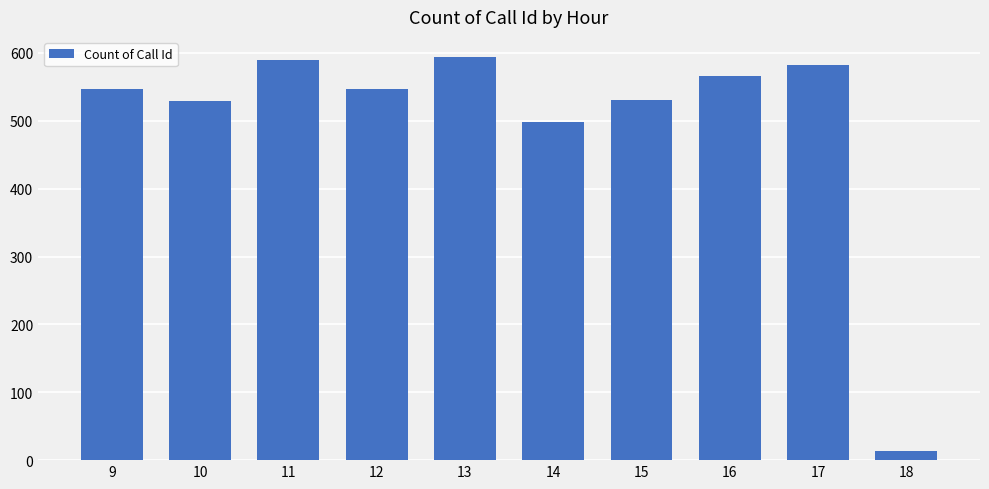

Count the number of categories in the chart.

10